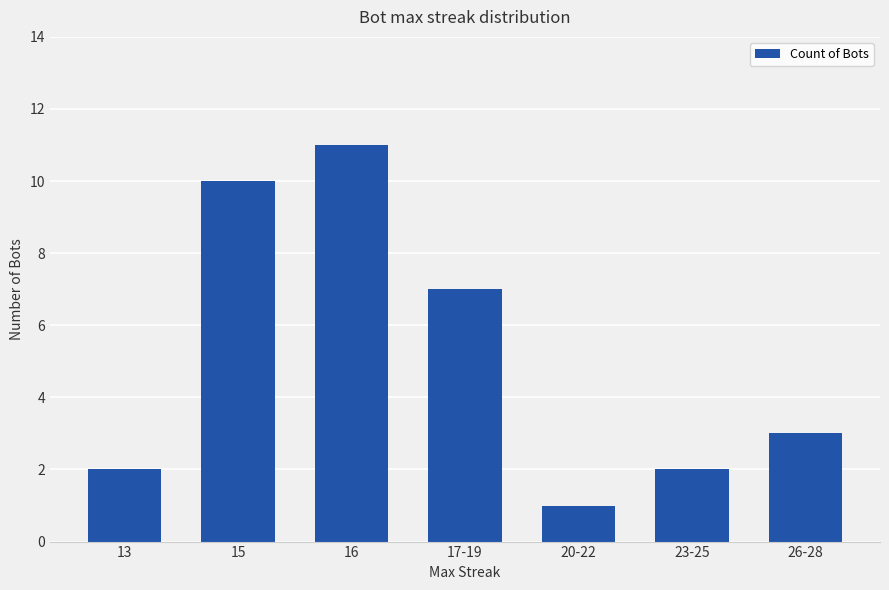

What is the change in value from 13 to 26-28?

+1